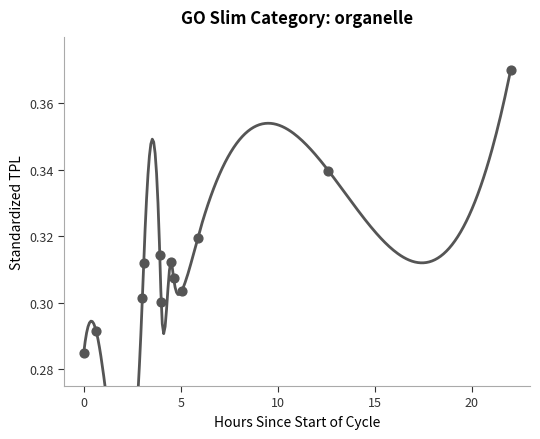

What is the range of X values (max minus min)?

22.0